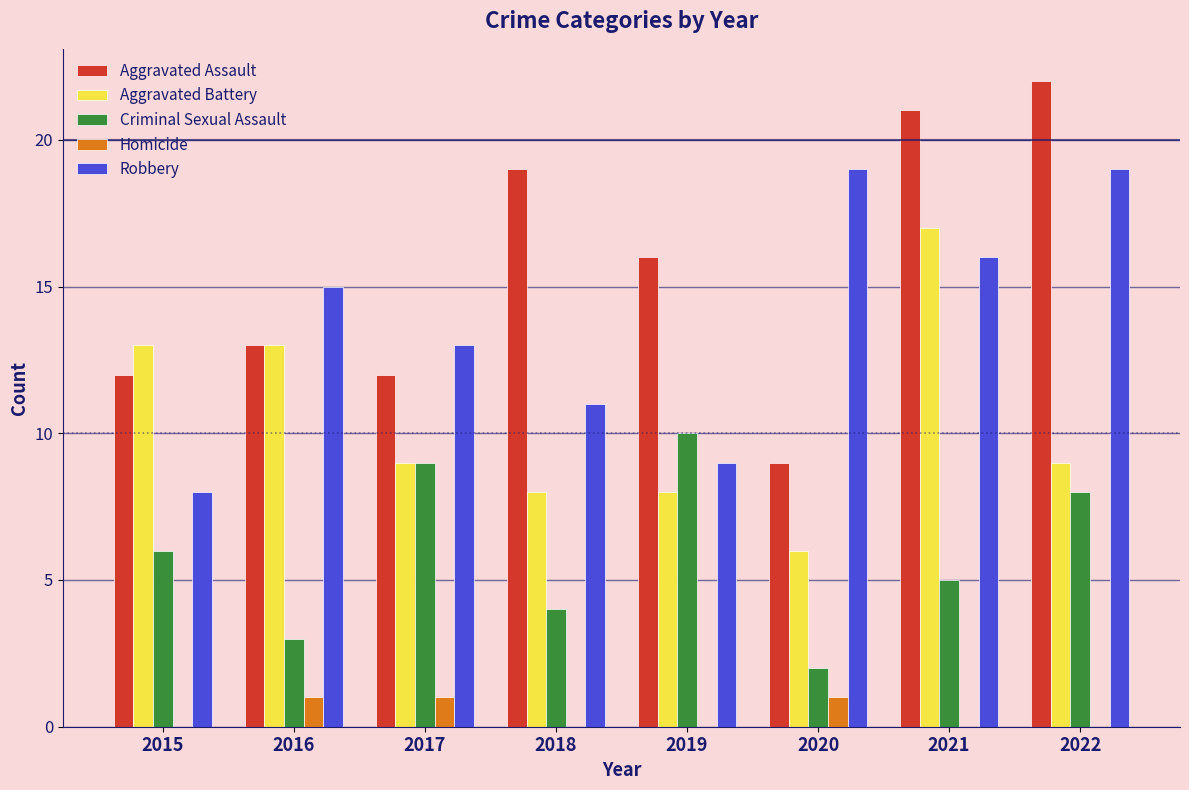

What is the sum of all Criminal Sexual Assault values?

47